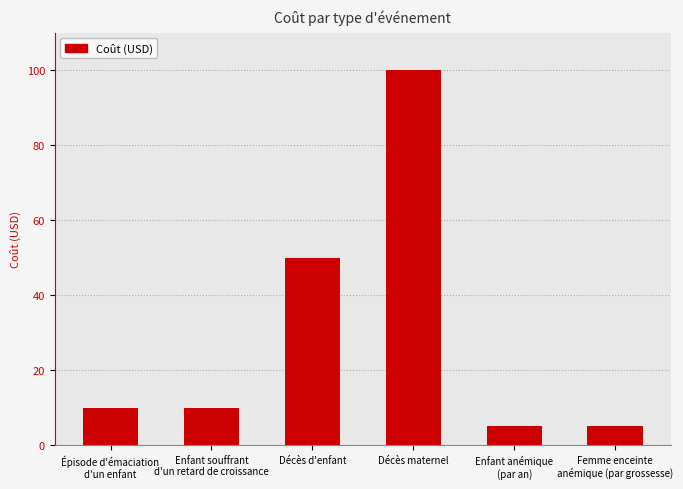

How many series are shown in this chart?

1